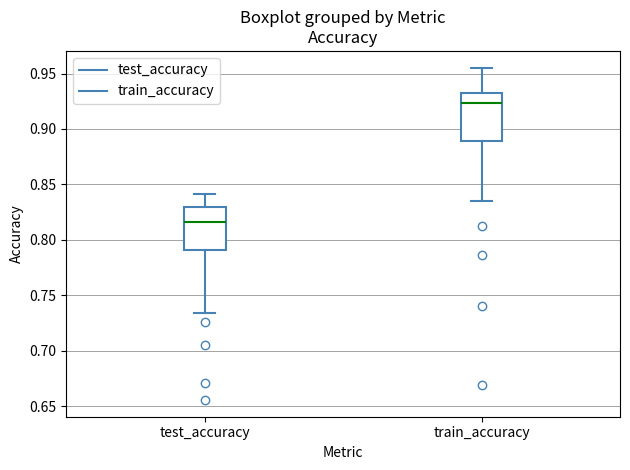

Where does the median line of the box for train_accuracy sit on the y-axis? The values are not printed on the chart, so give them approximately, as read against the axis.

0.925